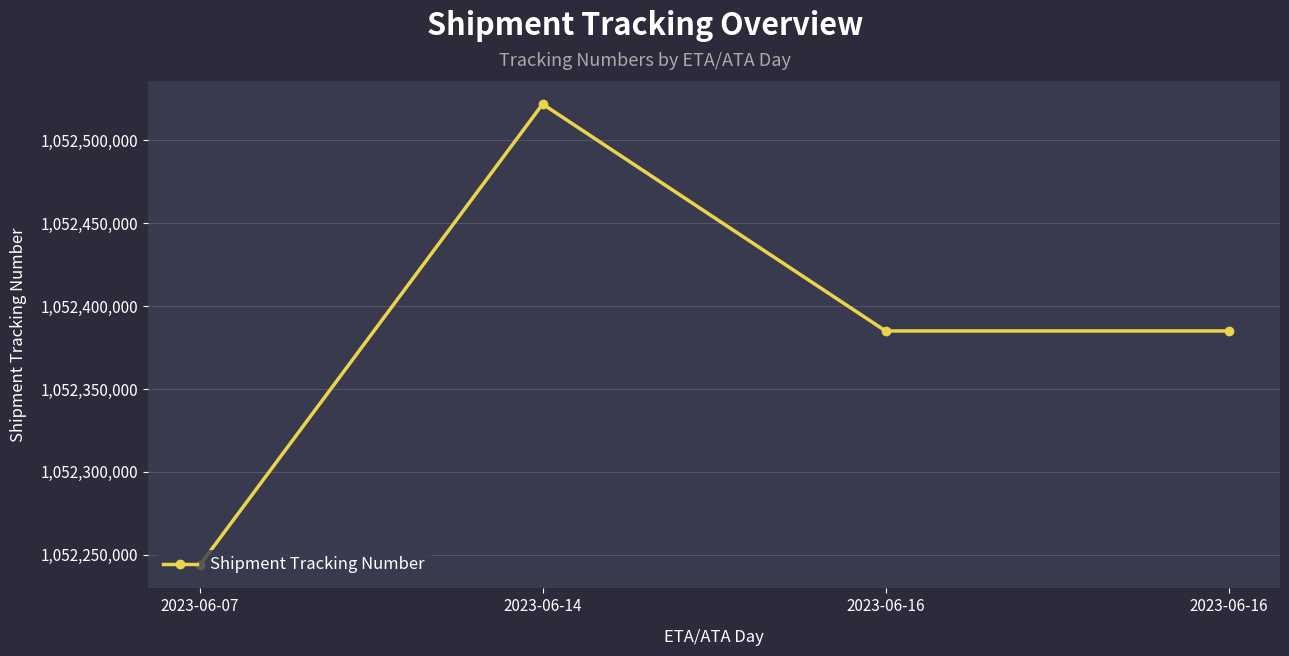

How many values are between 1052385046 and 1052521929?

3